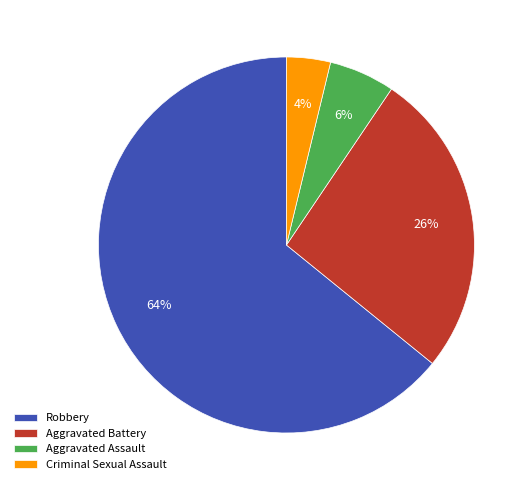

To the nearest percent, what is the difference between the largest and smallest slice percentages?

60%